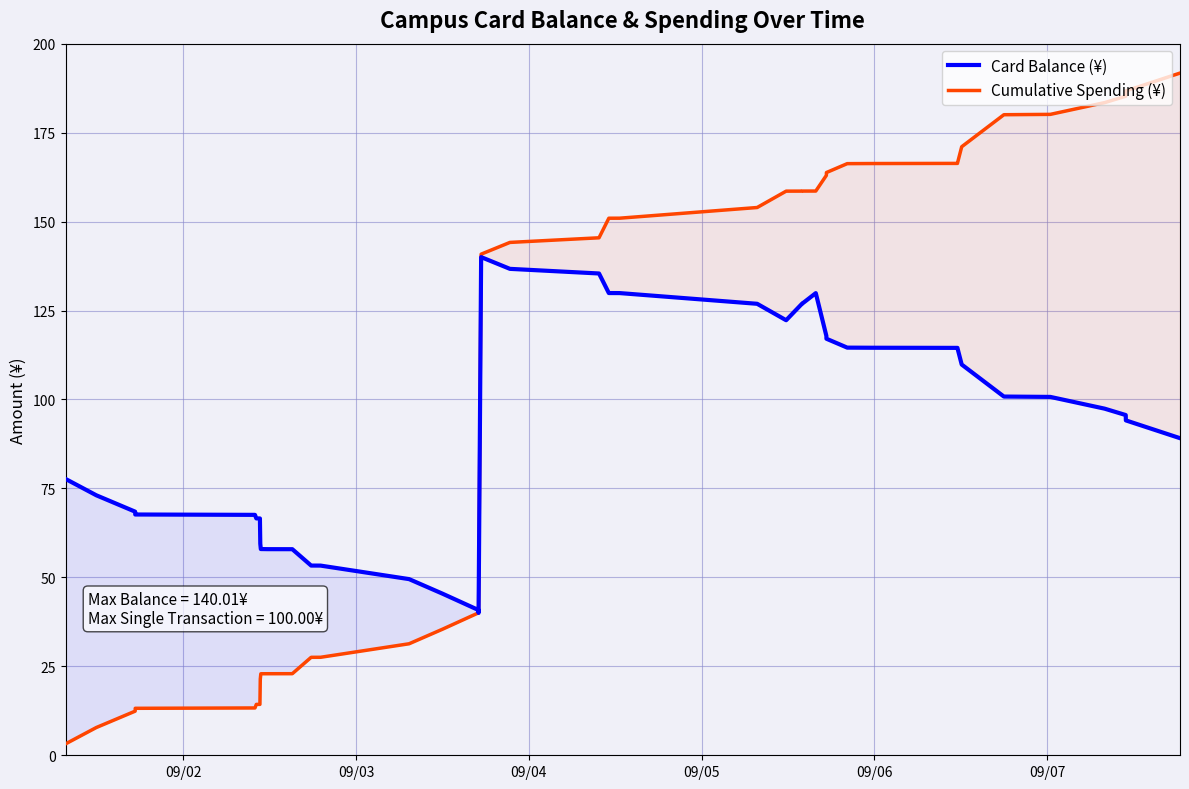

What is the average value of the Cumulative Spending (¥) series?

104.1